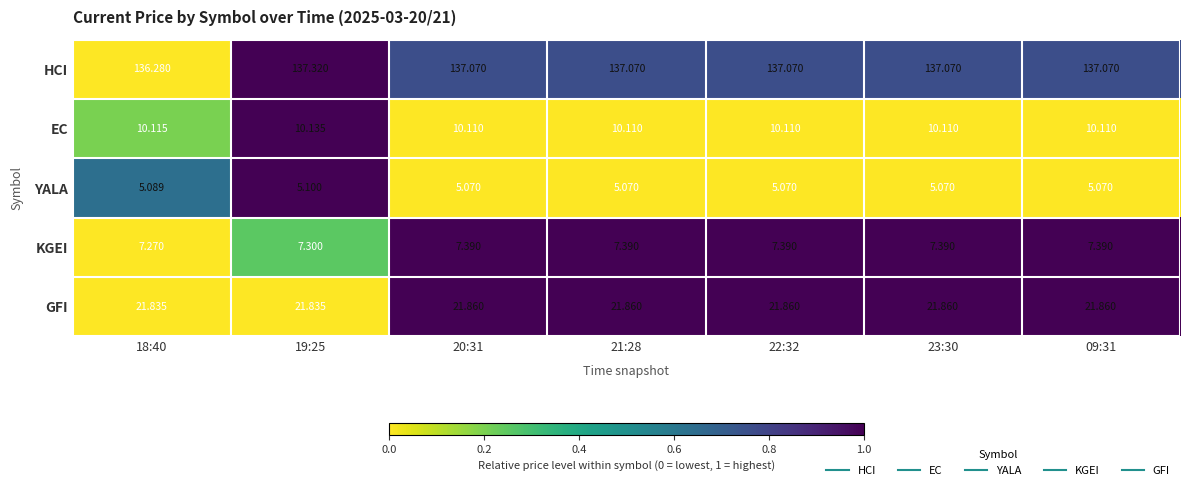

Between 19:25 and 23:30, which series saw the biggest shift?

HCI